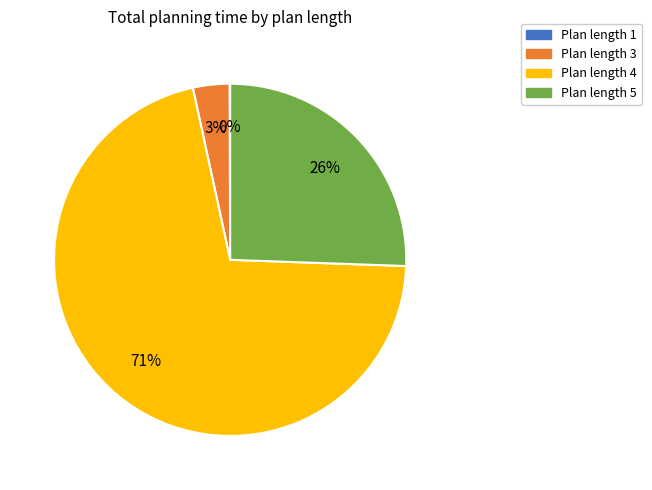

To the nearest percent, what is the difference between the largest and smallest slice percentages?

71%